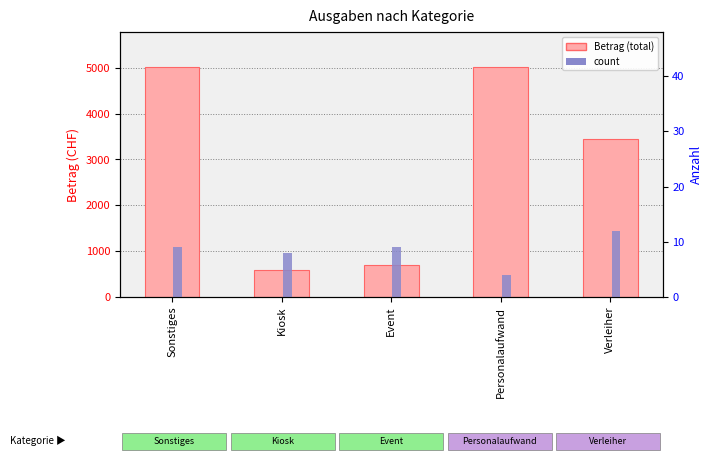

At which label does Betrag (total) reach its peak?

Sonstiges